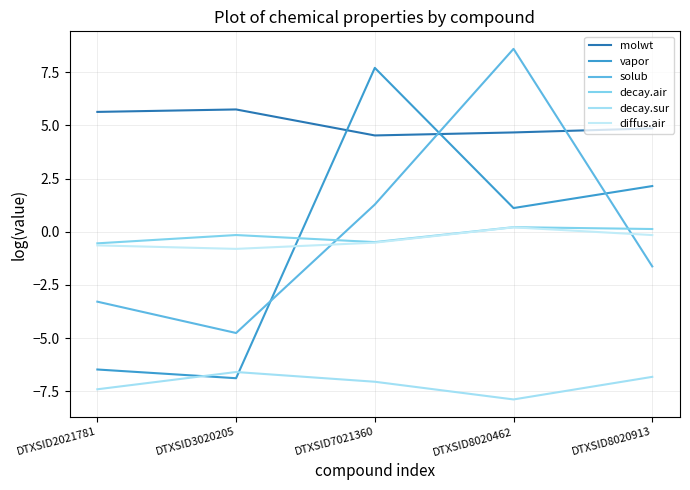

Which series has the largest total across all categories?

molwt